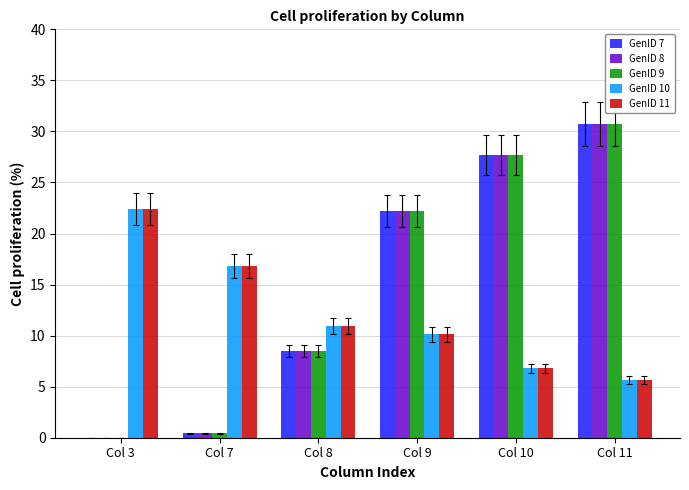

What are all the series names shown in the legend?

GenID 7, GenID 8, GenID 9, GenID 10, GenID 11